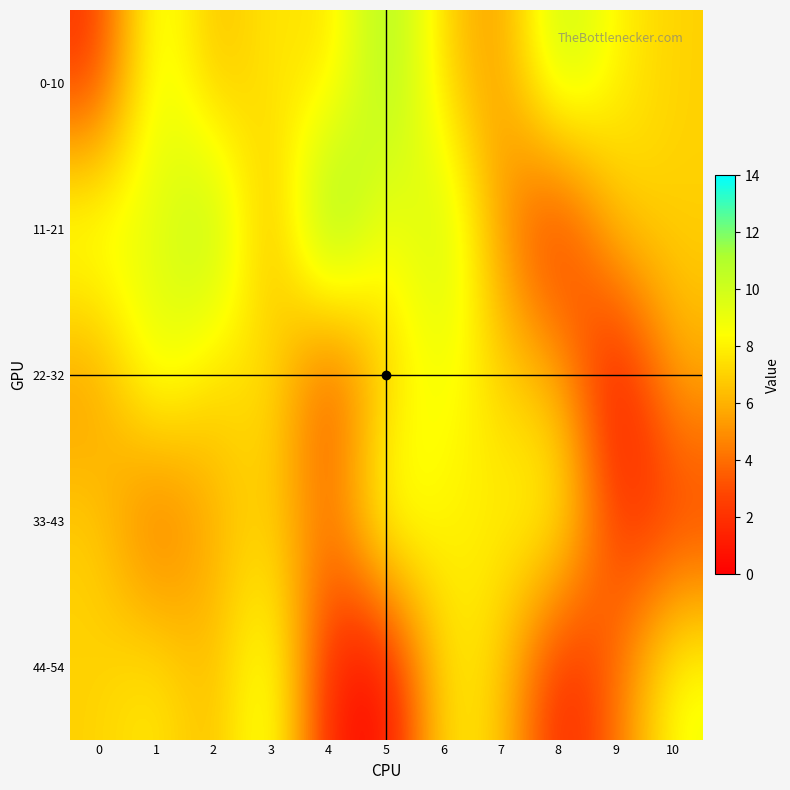

Reading left to right, transcribe all the data shown in this chart.

0-10: 0=2	1=10	2=6	3=8	4=7	5=12	6=7	7=5	8=11	9=8	10=7
11-21: 0=10	1=9	2=12	3=5	4=14	5=8	6=11	7=5	8=1	9=7	10=7
22-32: 0=5	1=10	2=7	3=8	4=2	5=7	6=9	7=7	8=6	9=0	10=6
33-43: 0=7	1=3	2=6	3=7	4=4	5=10	6=8	7=8	8=9	9=2	10=2
44-54: 0=7	1=8	2=6	3=10	4=1	5=0	6=8	7=7	8=1	9=4	10=9